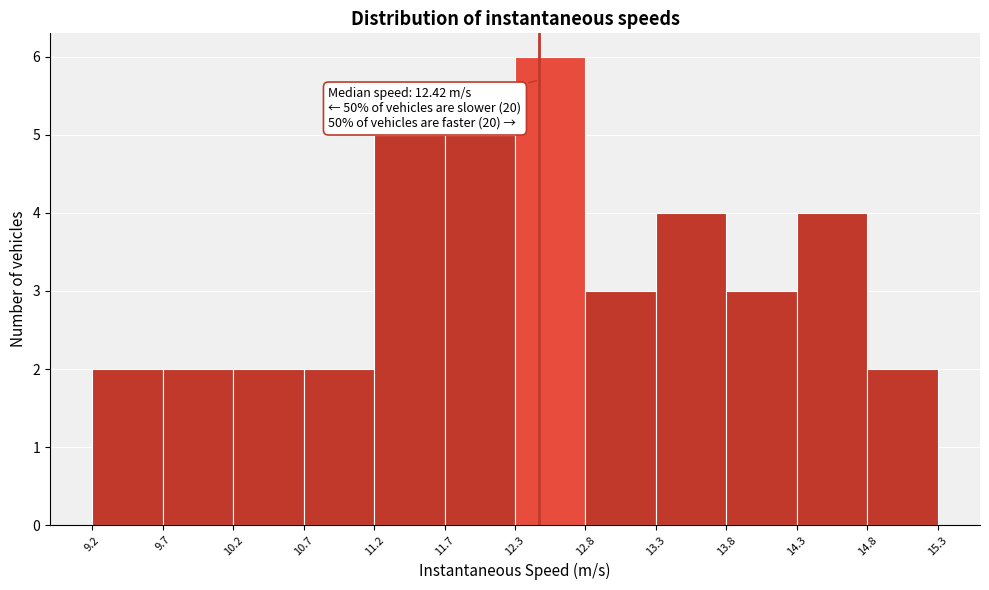

Over which range of the x-axis is the bar tallest?

12.3 to 12.8